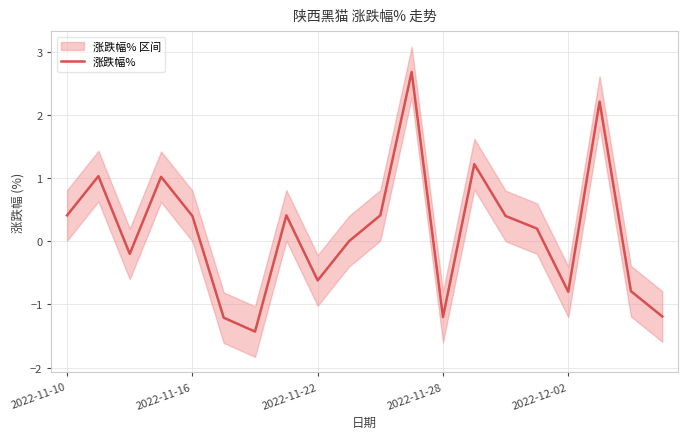

The value of 涨跌幅% at 2022-11-22 is -0.6. True or false?

True